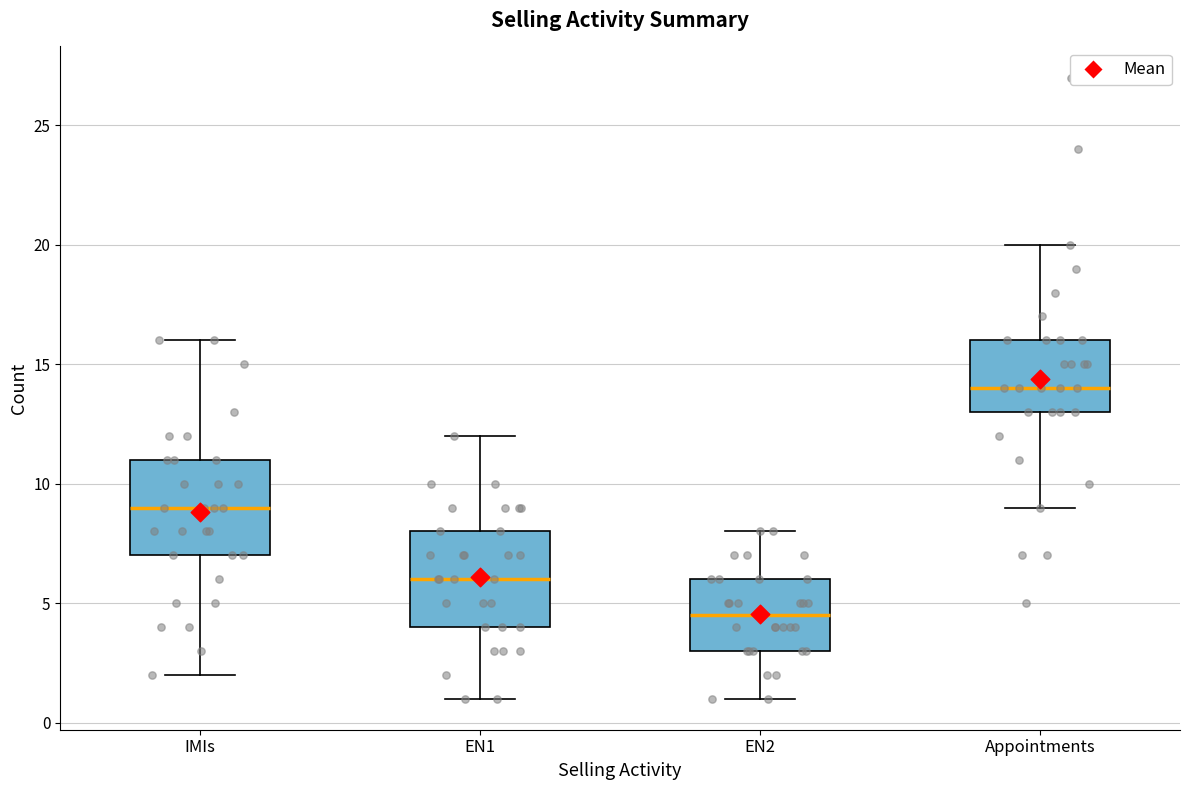

Which box has the highest median line?

Appointments